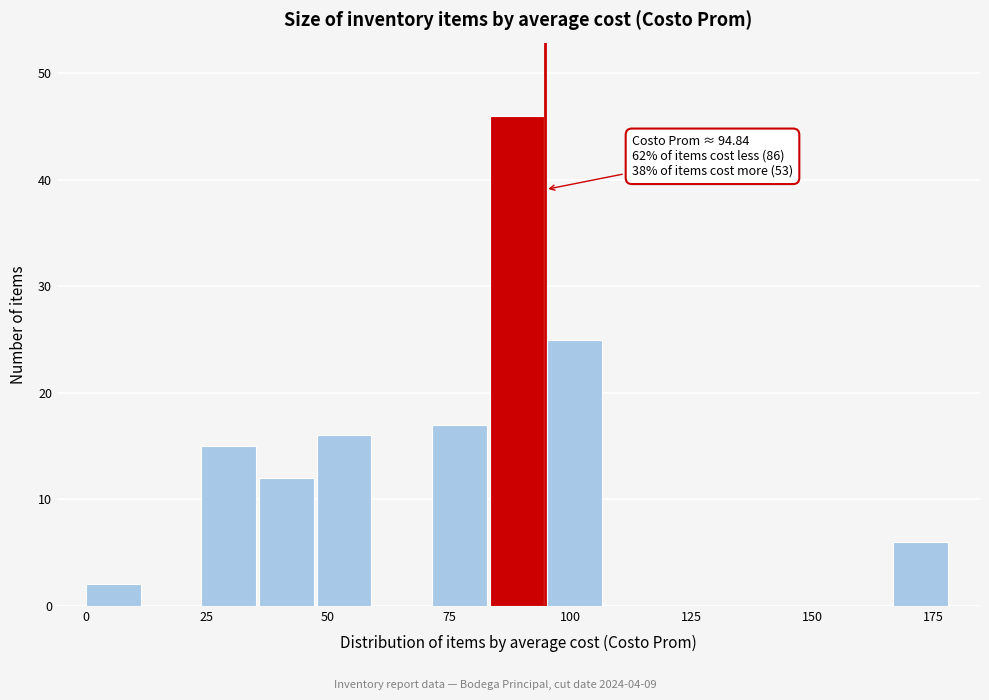

Around what value on the x-axis is the tallest bar? Give the approximate position of its centre, as read against the axis.

90